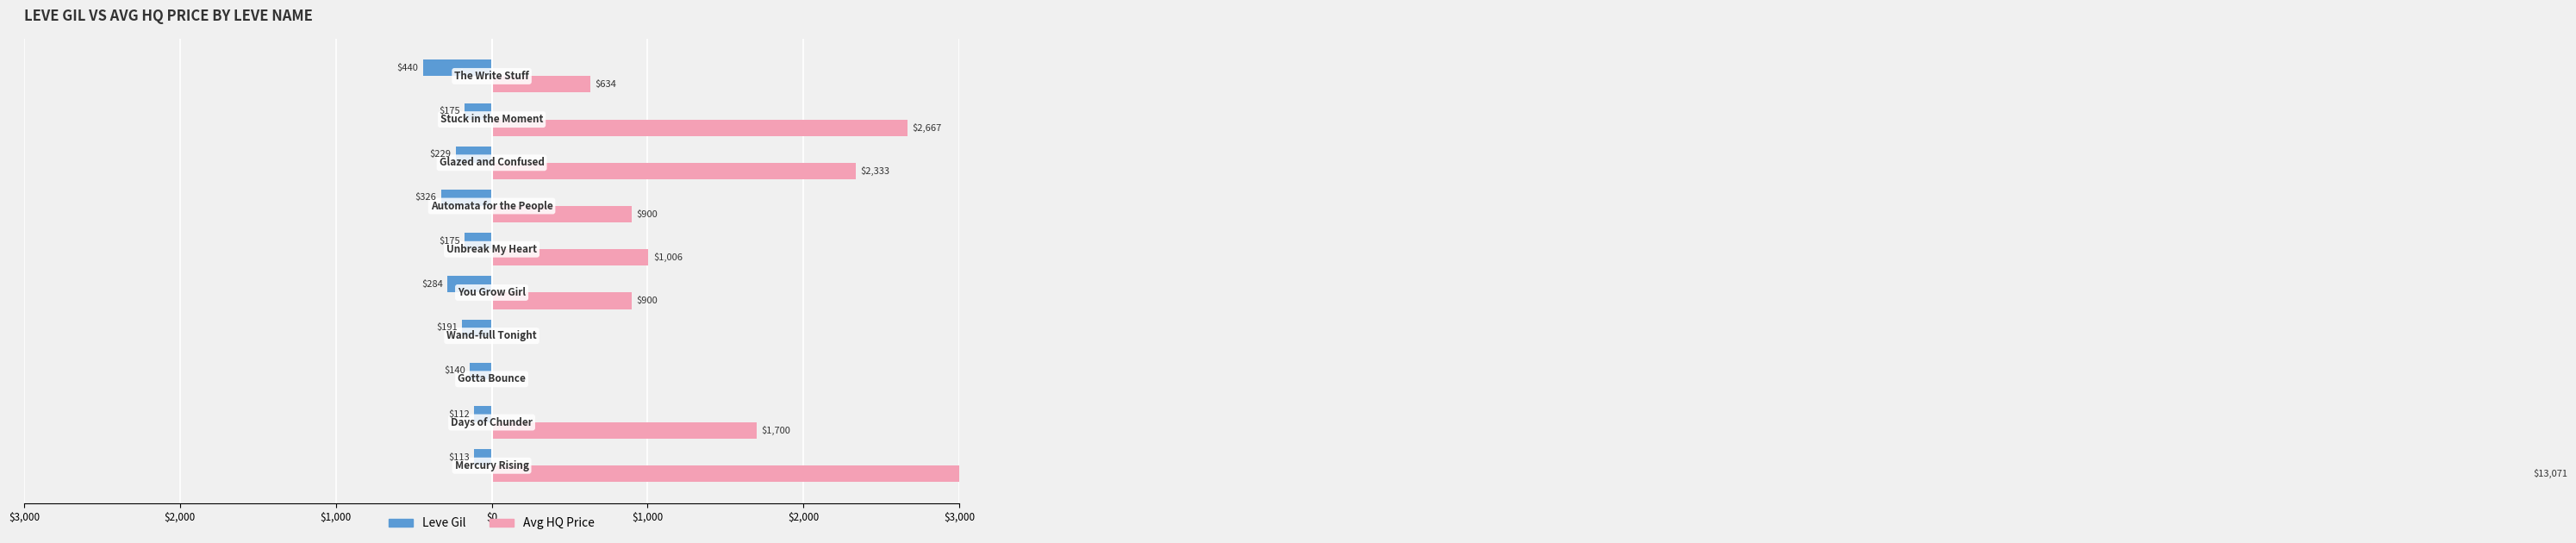

The value of Avg HQ Price at $2,000 is 1700.0. True or false?

True